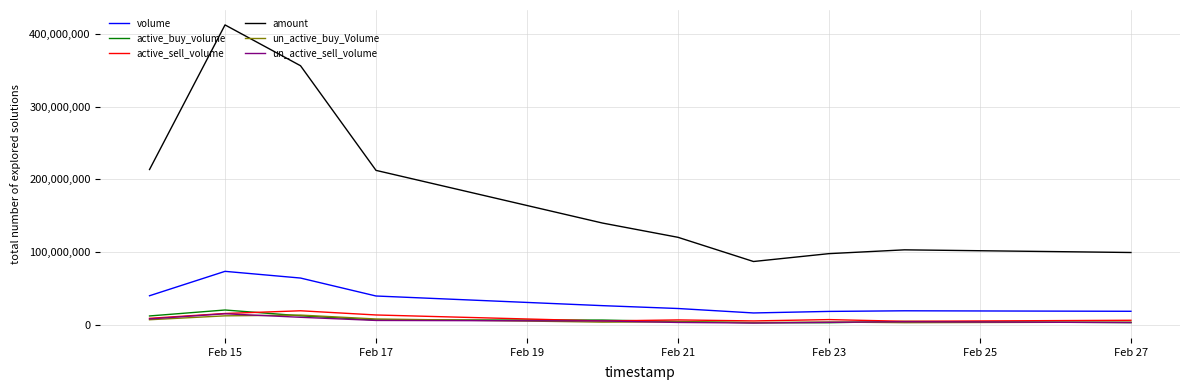

Which series has the largest total across all categories?

amount